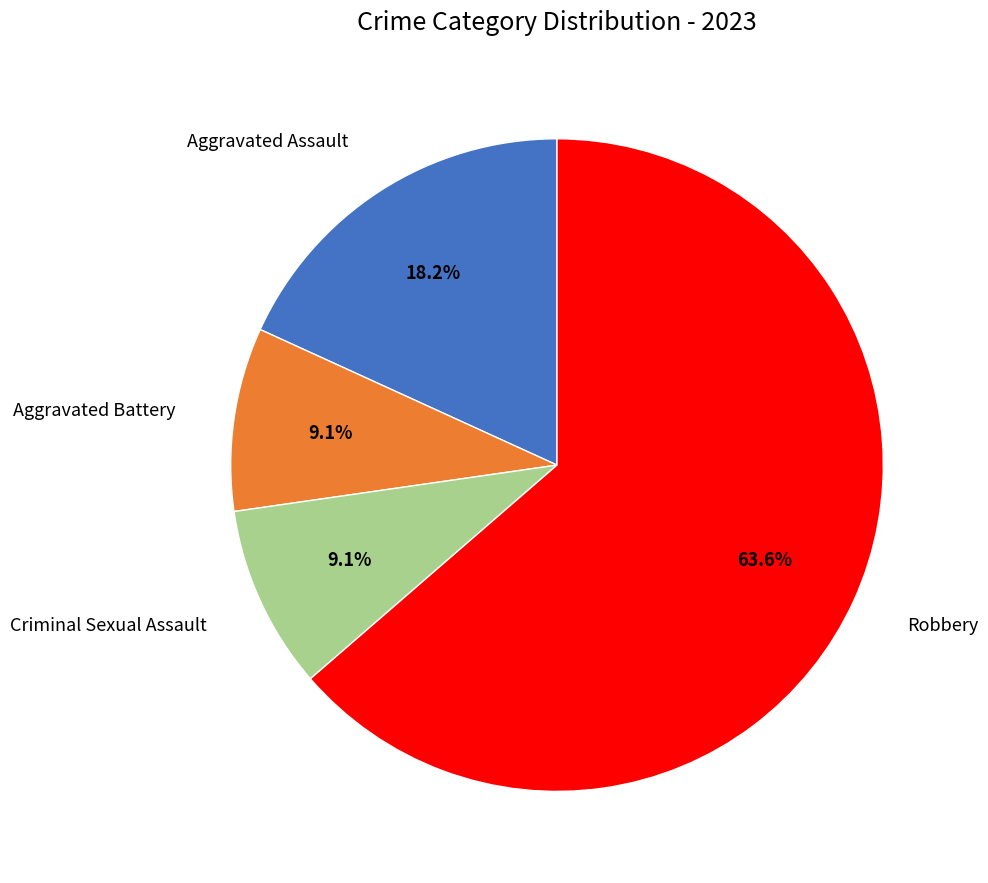

How many slices are in this pie chart?

4